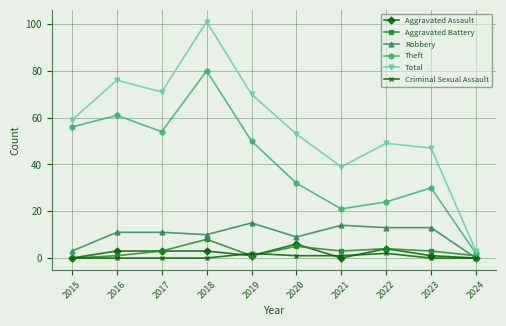

Where is Total nearest to the value 52?

2020